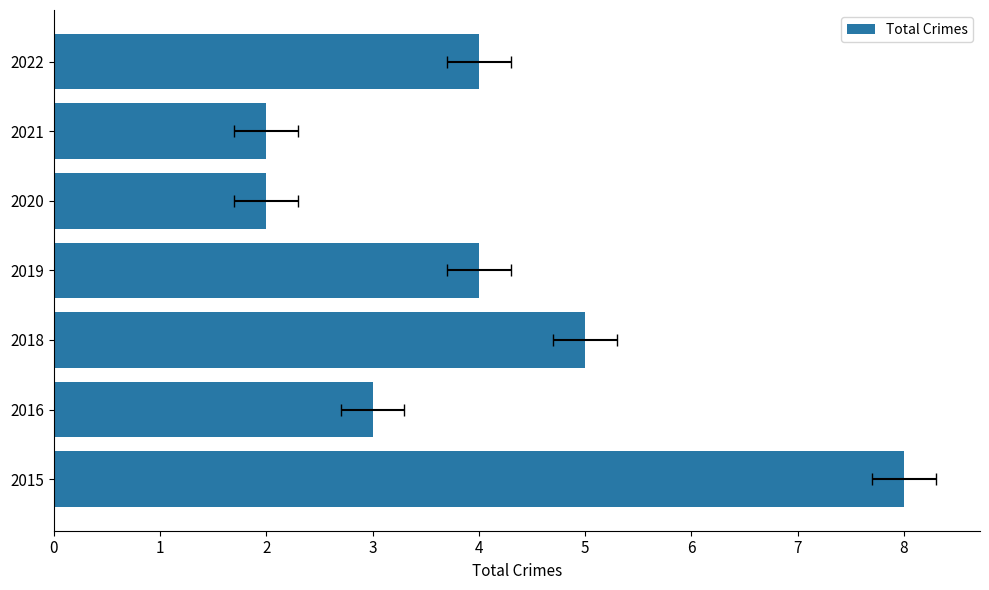

What is the sum of all values?

28